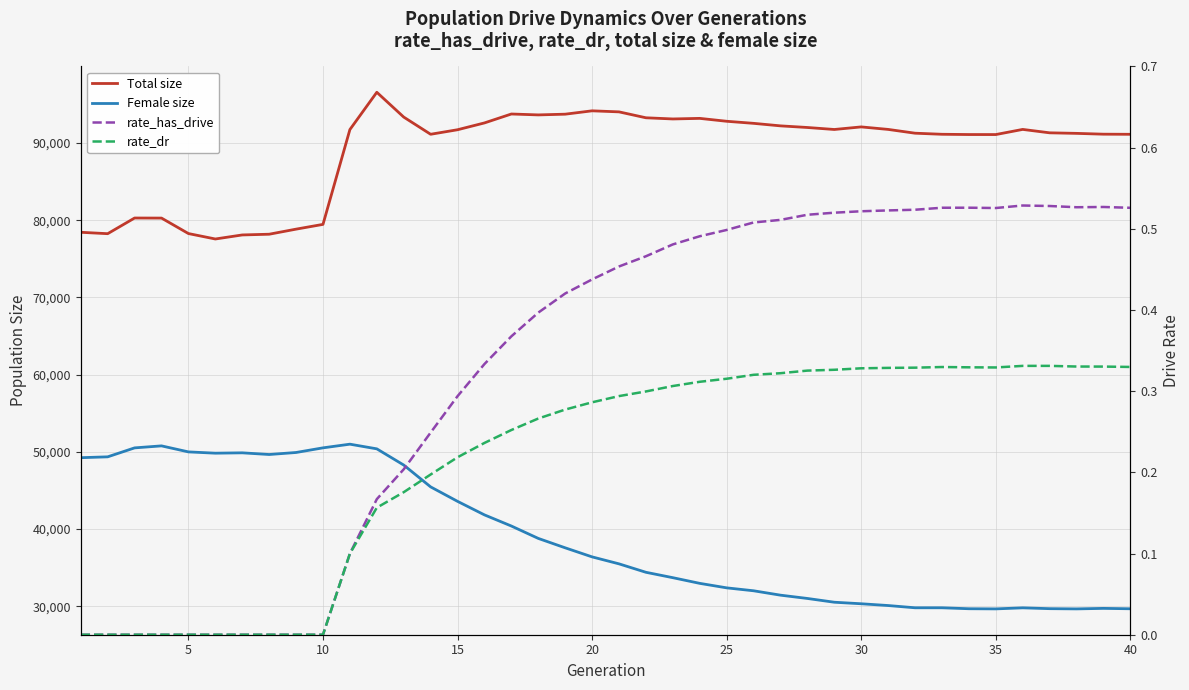

The value of Female size at 12 is 28994.0. True or false?

False